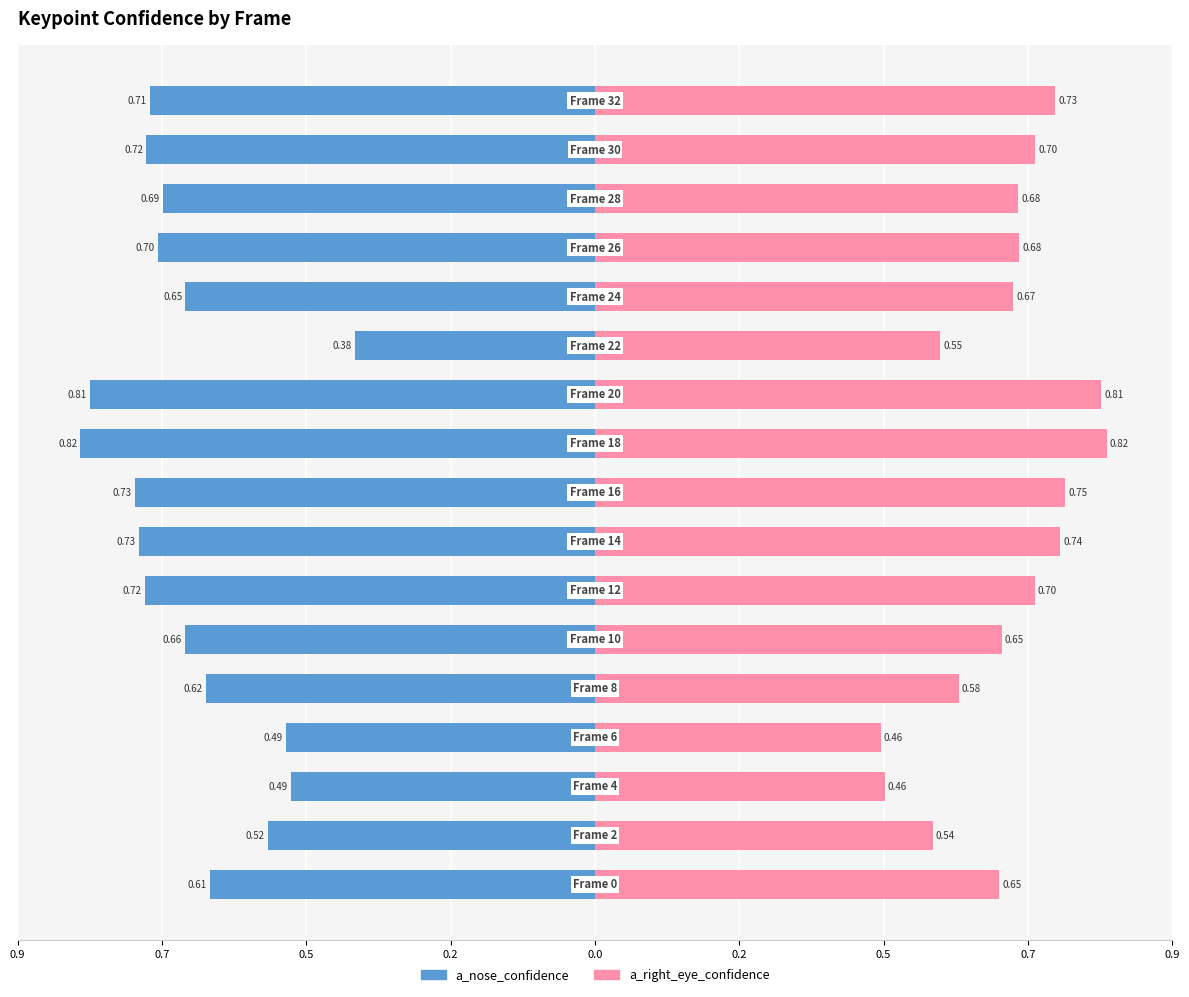

What is the value of the a_right_eye_confidence bar at the 6th from the left?

0.6